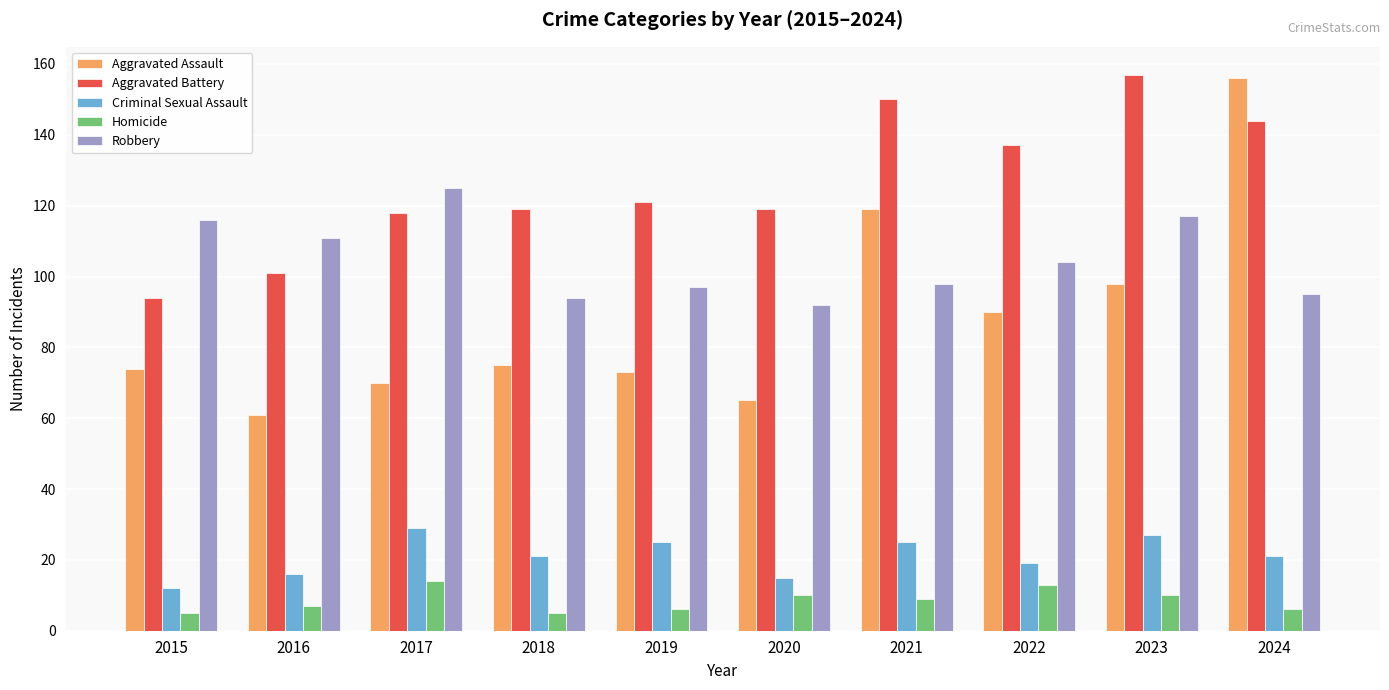

Are the bars horizontal?

No